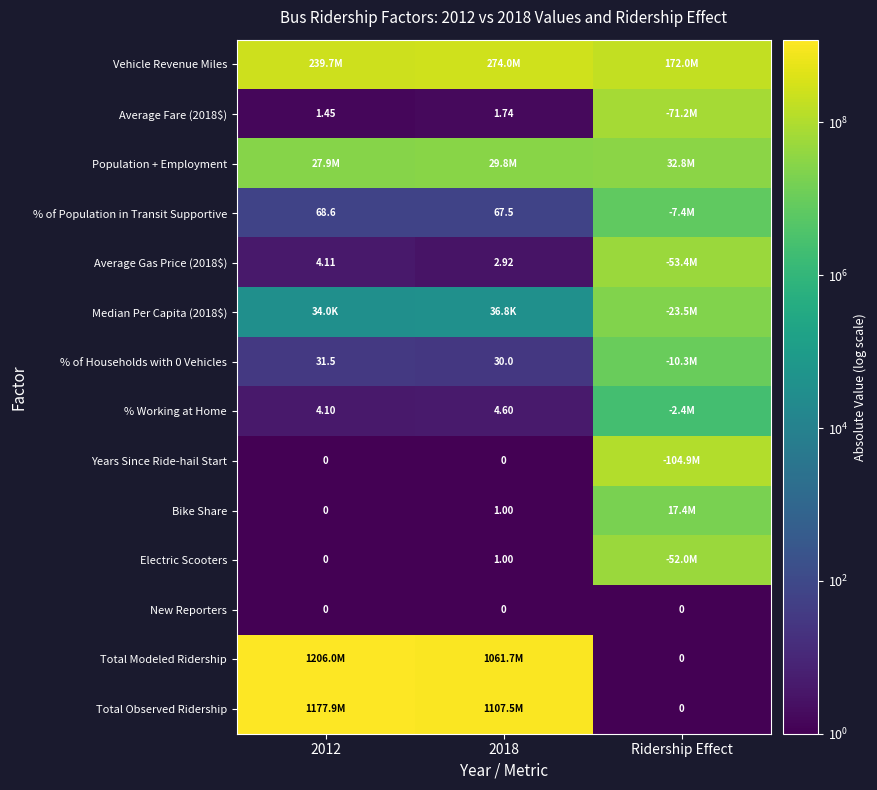

Is the value of % of Households with 0 Vehicles at 2012 greater than the value of Years Since Ride-hail Start at 2012?

Yes